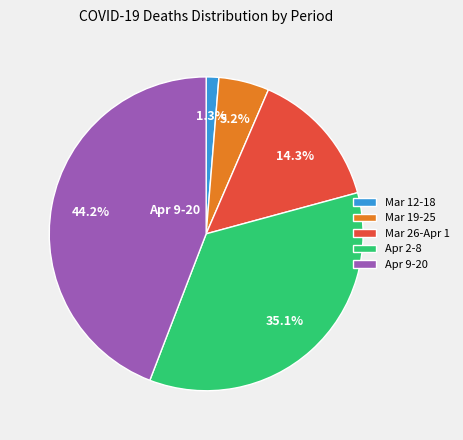

How many segments does this pie chart have?

5